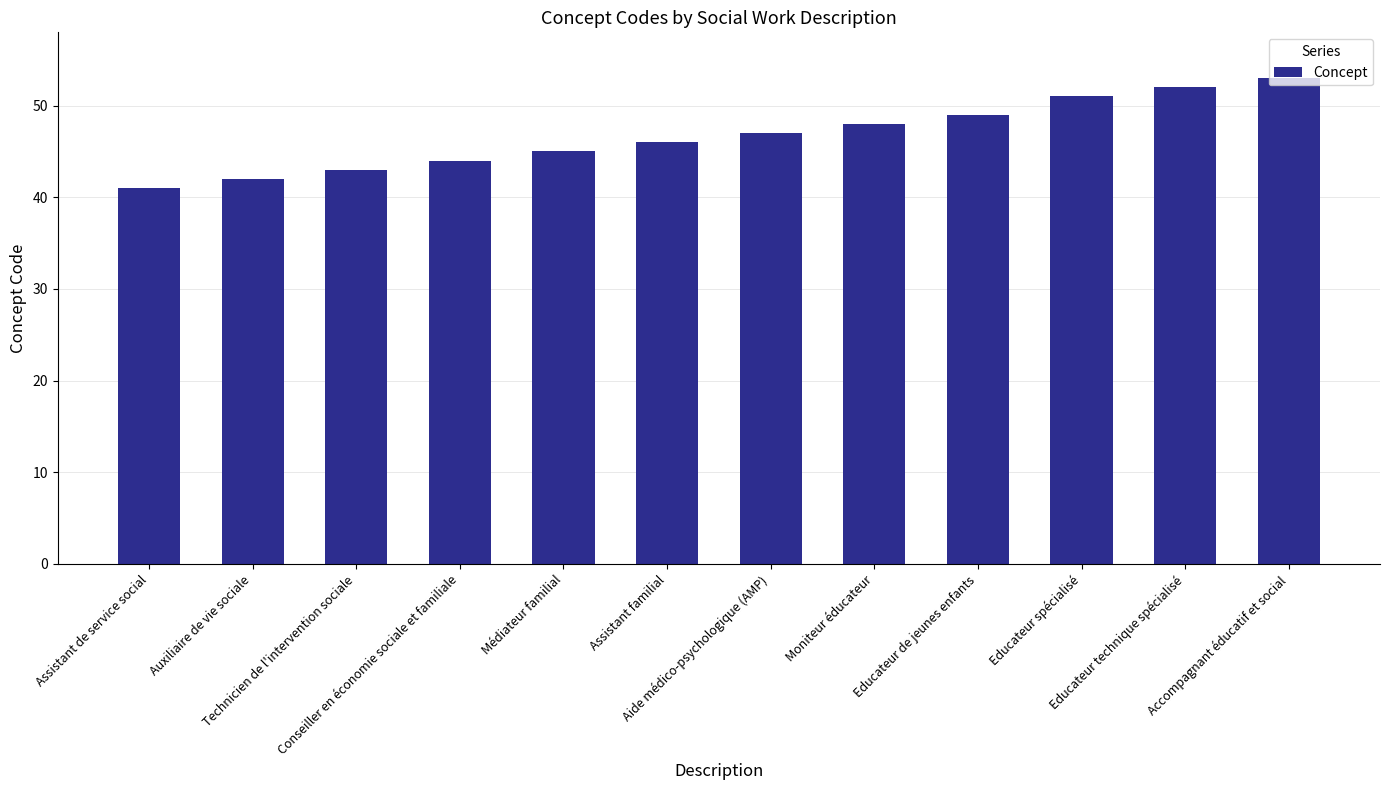

Reading right to left, what are all the values shown in this chart?

Accompagnant éducatif et social=53	Educateur technique spécialisé=52	Educateur spécialisé=51	Educateur de jeunes enfants=49	Moniteur éducateur=48	Aide médico-psychologique (AMP)=47	Assistant familial=46	Médiateur familial=45	Conseiller en économie sociale et familiale=44	Technicien de l'intervention sociale=43	Auxiliaire de vie sociale=42	Assistant de service social=41